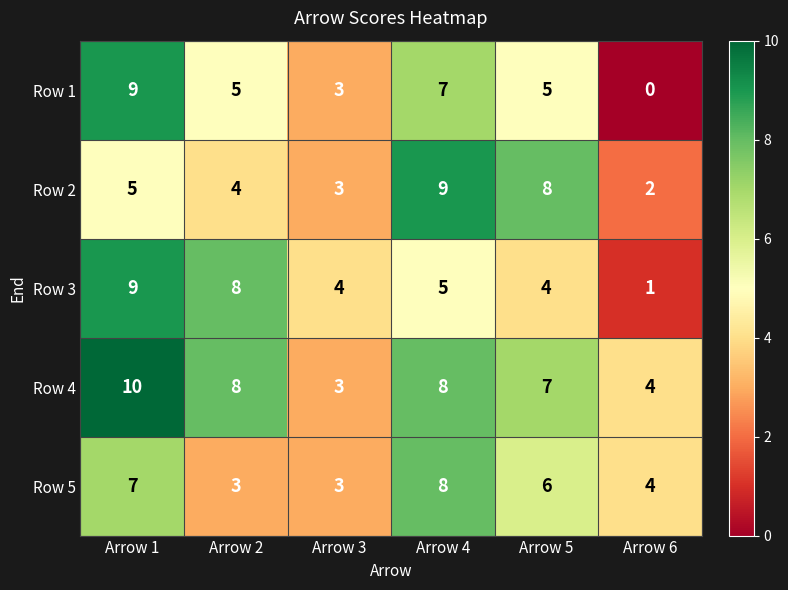

Which series has the widest spread of values?

Row 1